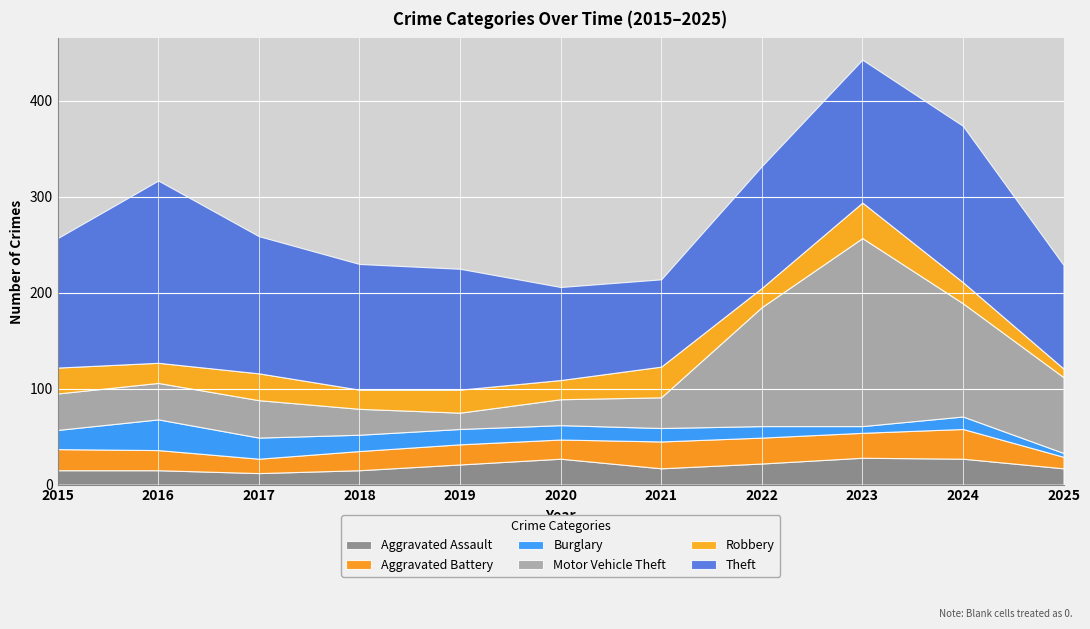

Is it true that Robbery equals 33 at 2016?

False